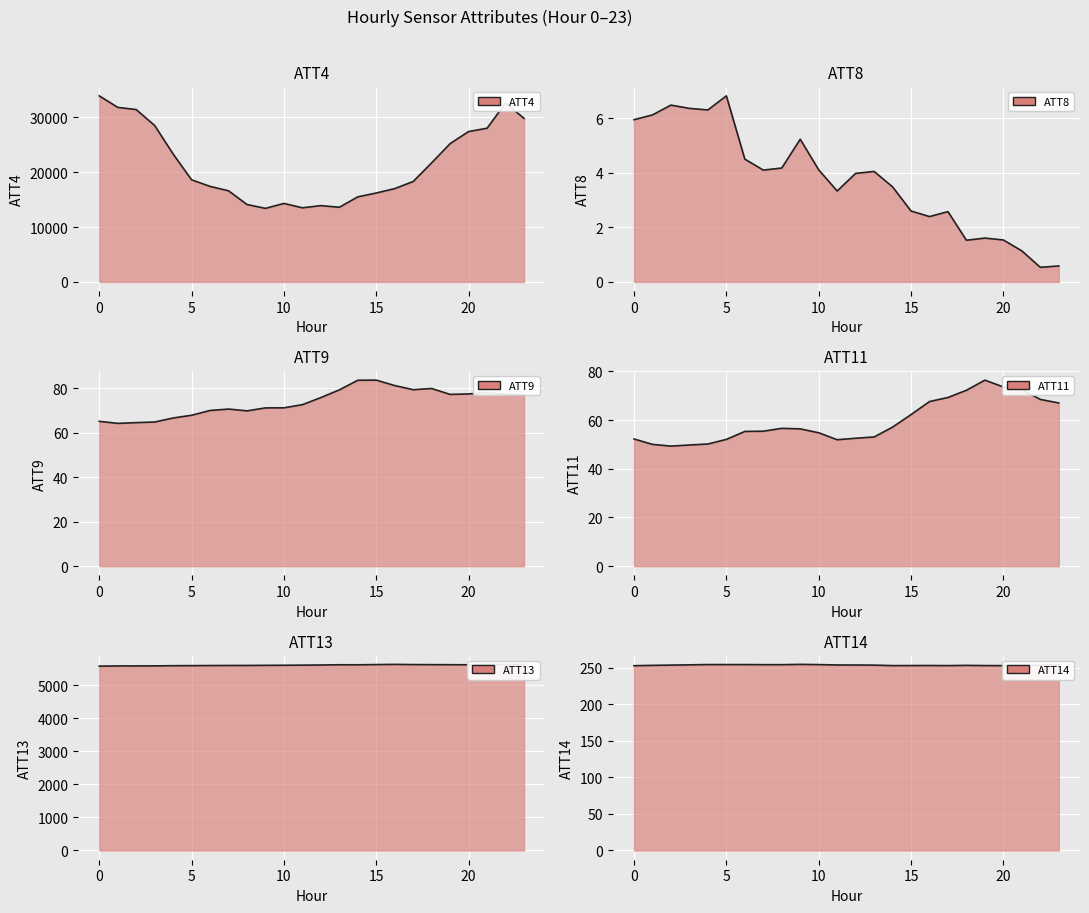

List the labels in order of ATT11 value, smallest first.

2, 3, 1, 4, 11, 5, 0, 12, 13, 10, 6, 7, 9, 8, 14, 15, 23, 16, 22, 17, 18, 21, 20, 19